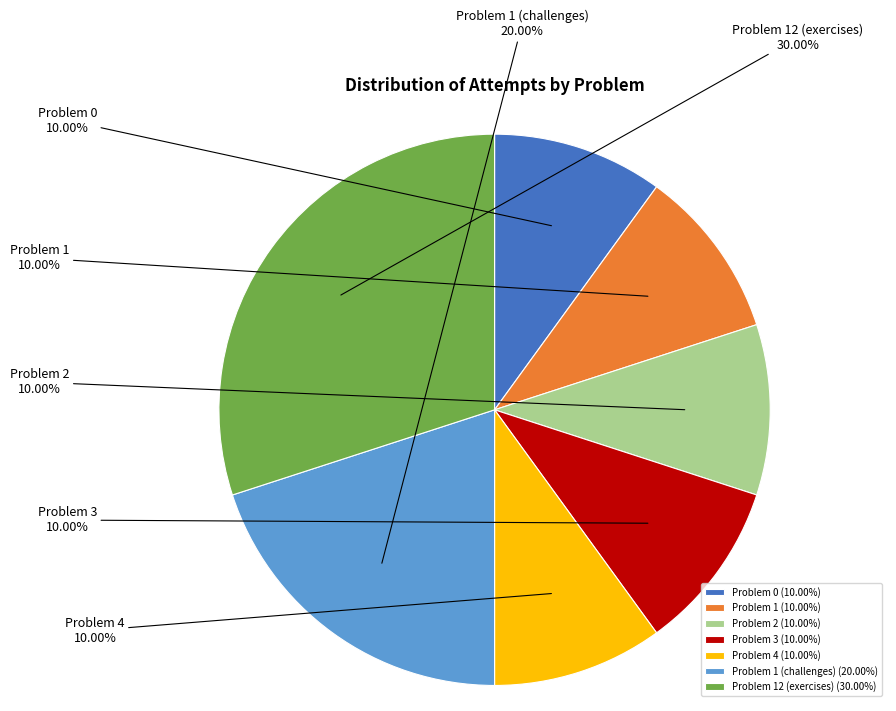

What is the ratio of the value at Problem 1 (challenges) to the value at Problem 4?

2.0